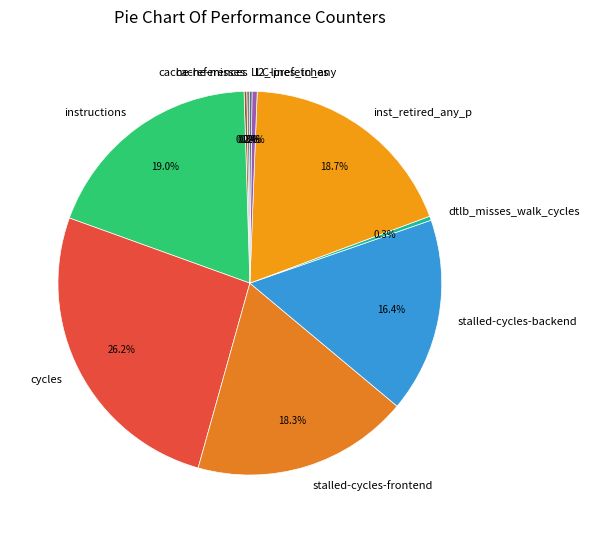

Which category has the biggest portion of the pie?

cycles